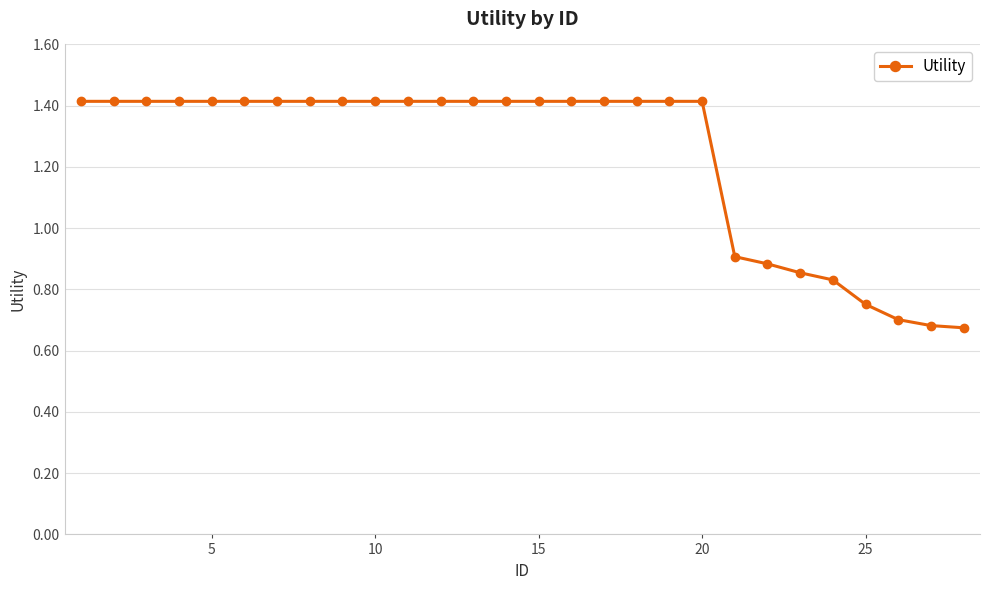

Count the values in the range 0 to 1.

8